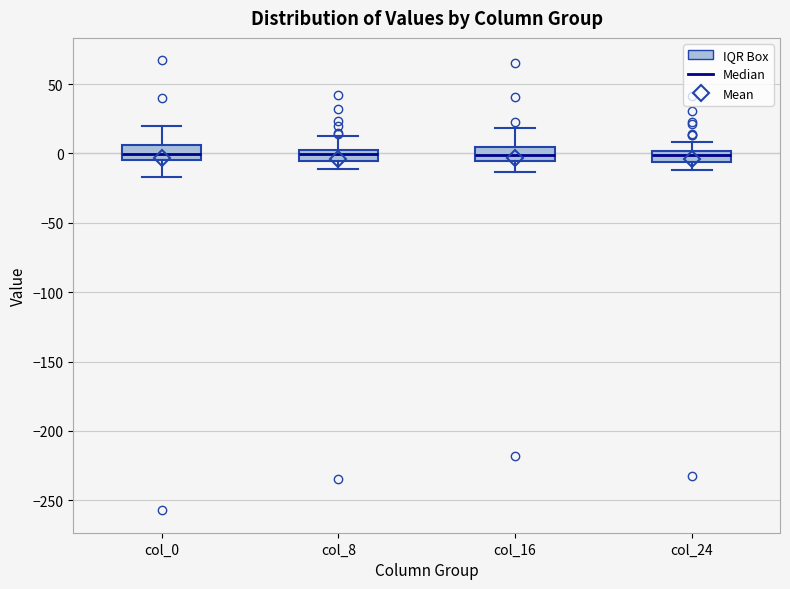

Where does the upper whisker of the box for col_0 end on the y-axis? The values are not printed on the chart, so give them approximately, as read against the axis.

20